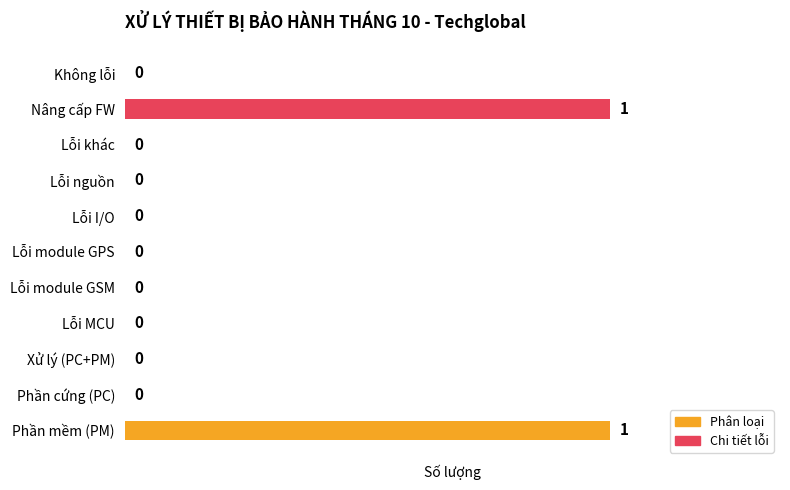

The value at Lỗi I/O is 1. True or false?

False